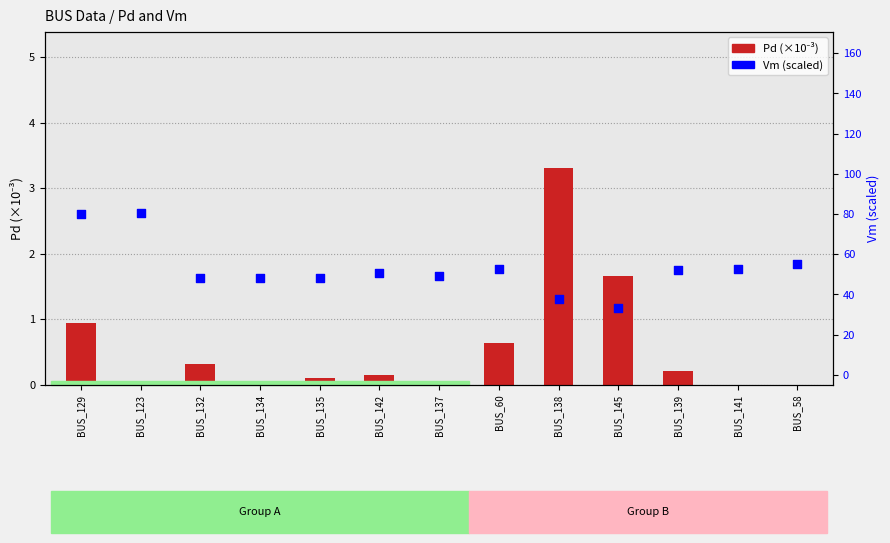

Which series has the widest spread of Y values?

Vm (scaled)